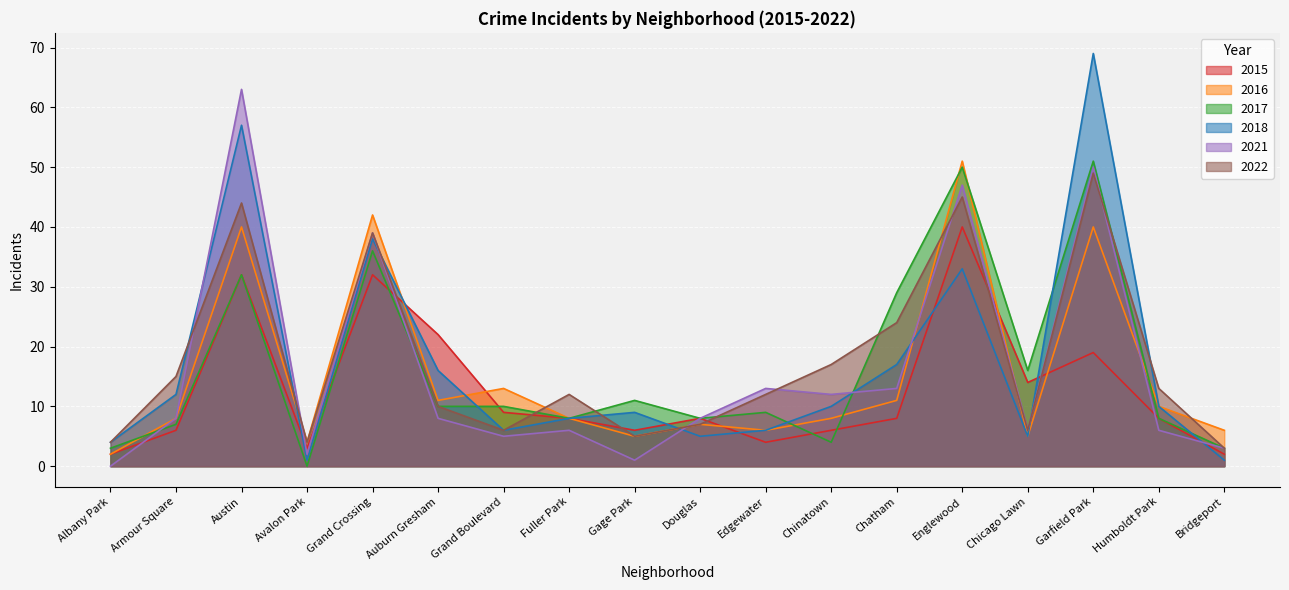

Read the 2022 value at Grand Crossing.

39